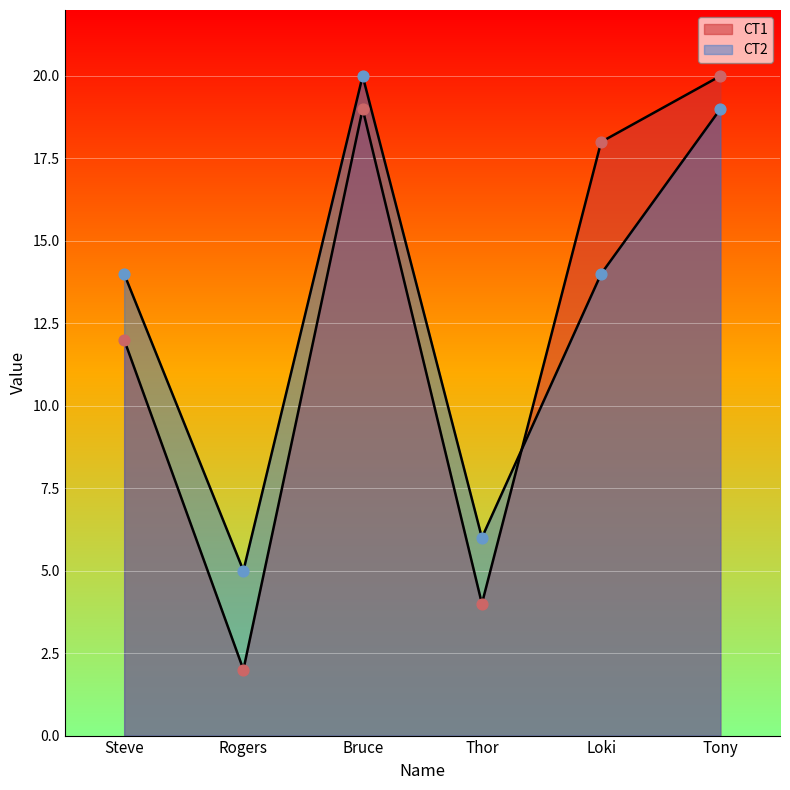

Which series contains the highest Y value?

CT1